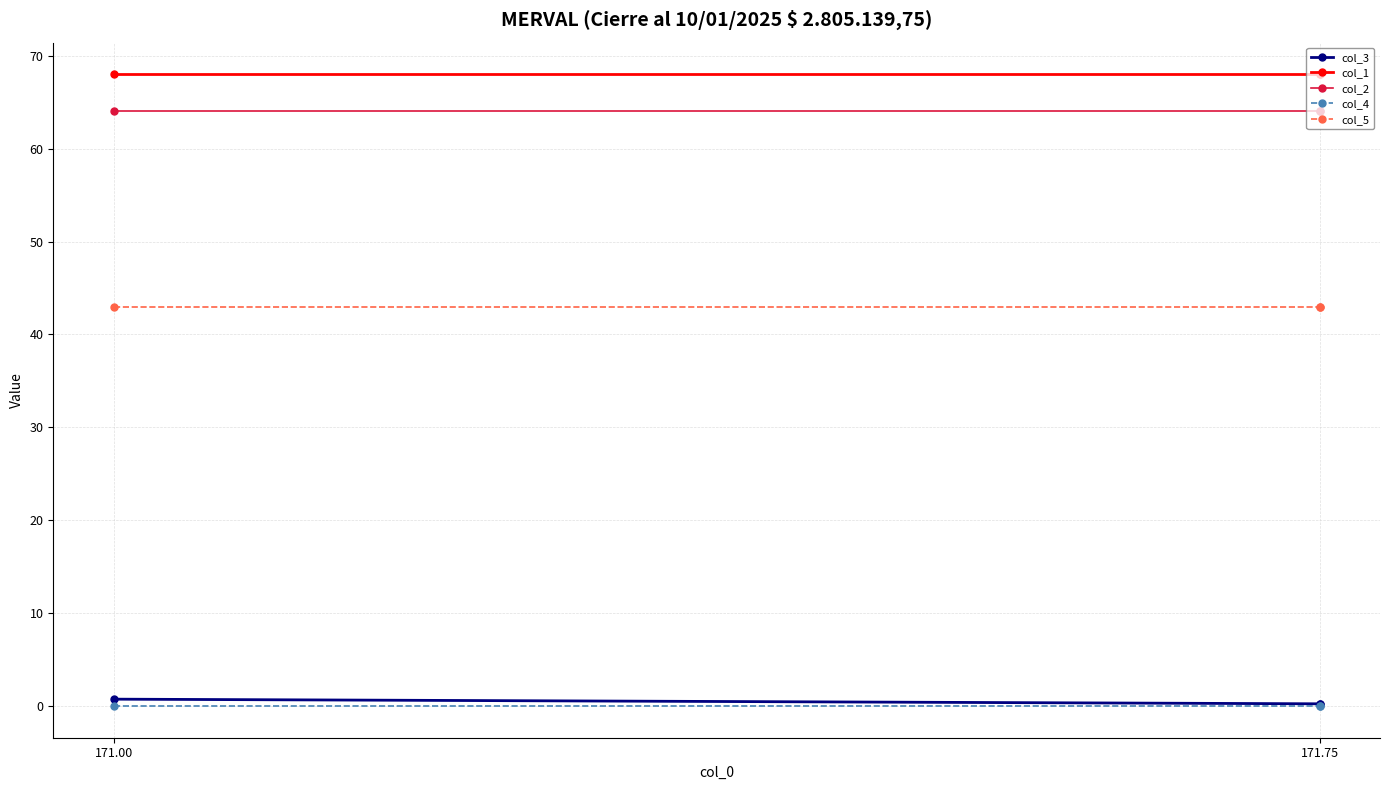

What position from the left is 171.00?

1